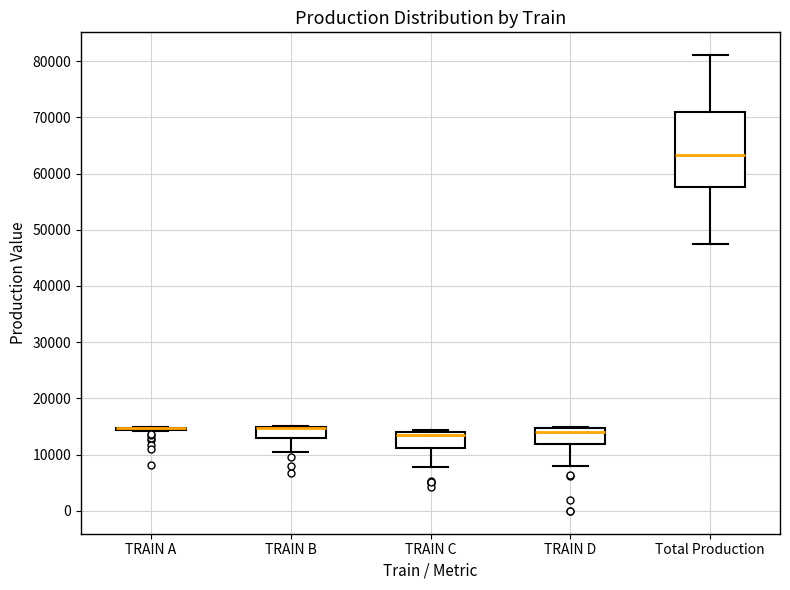

Reading left to right, read every box against the y-axis: the position of its median line, the range the box covers, and the ends of its whiskers. The values are not printed on the chart, so give them approximately, as read against the axis.

TRAIN A: box collapsed to a line at 15000, whiskers 14000 to 15000
TRAIN B: median 15000 (drawn on the box's upper edge), box 13000 to 15000, whiskers 11000 to 15000
TRAIN C: median 13000, box 11000 to 14000, whiskers 8000 to 14000 (just above the box's upper edge)
TRAIN D: median 14000, box 12000 to 15000, whiskers 8000 to 15000
Total Production: median 63000, box 58000 to 71000, whiskers 47000 to 81000